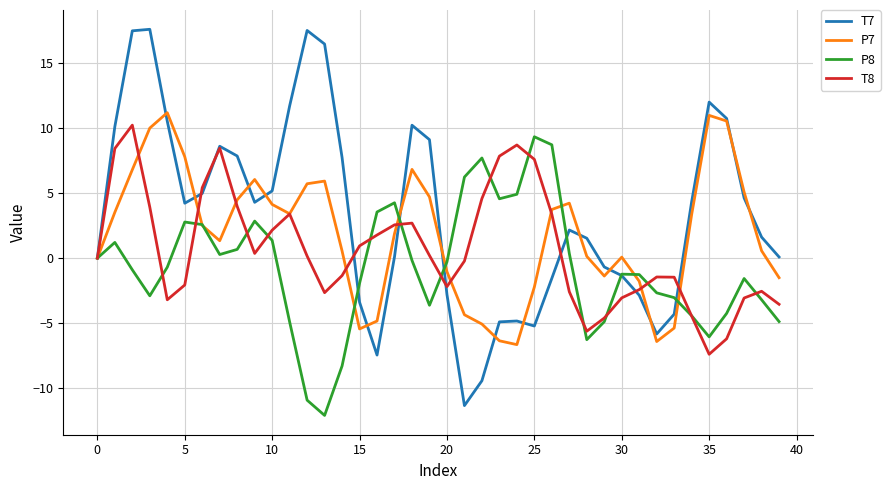

List the series in order of their overall mean, lowest first.

P8, T8, P7, T7